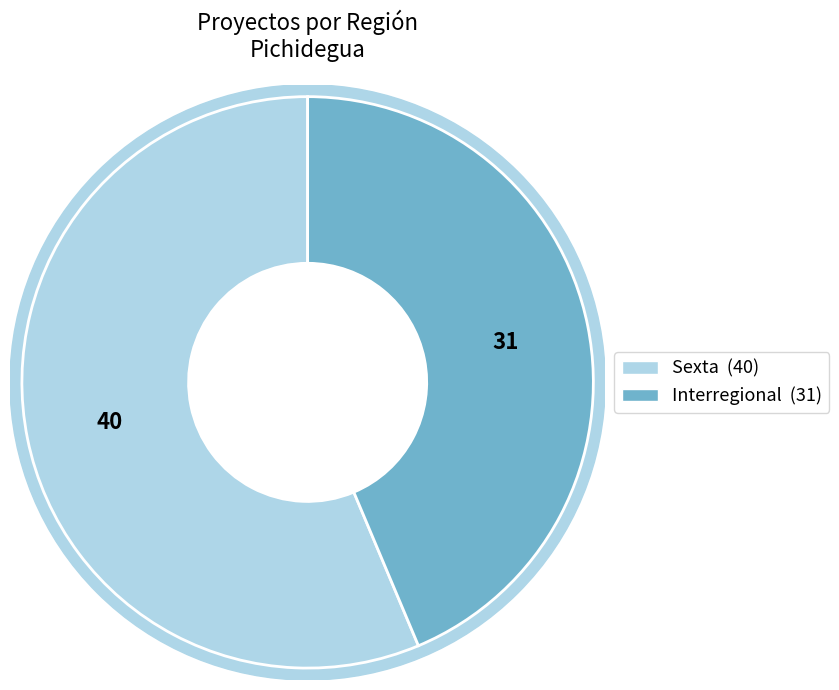

To the nearest percent, what is the difference between the Sexta and Interregional slice percentages?

13%